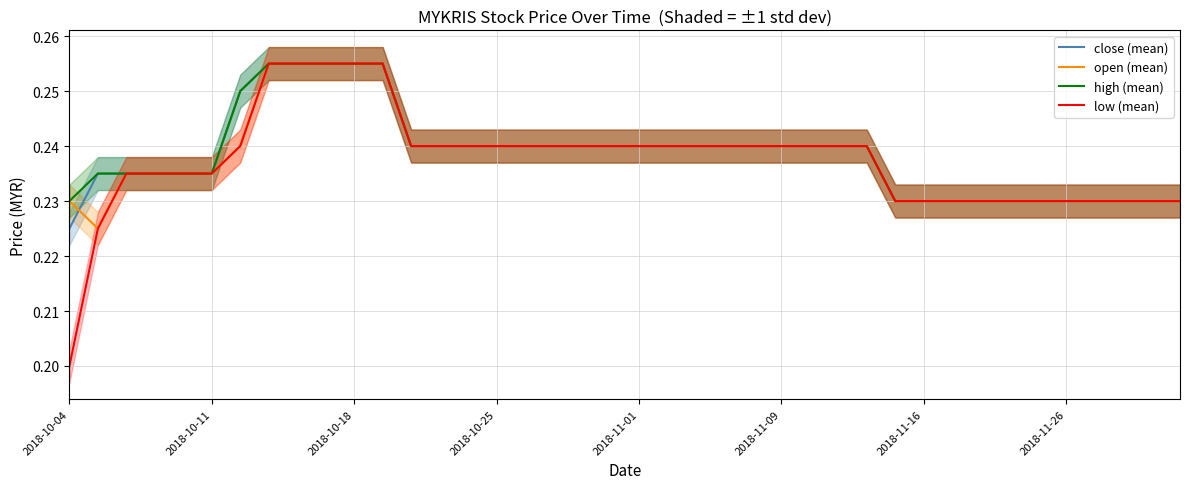

What value does the open (mean) series have at 12?

0.2